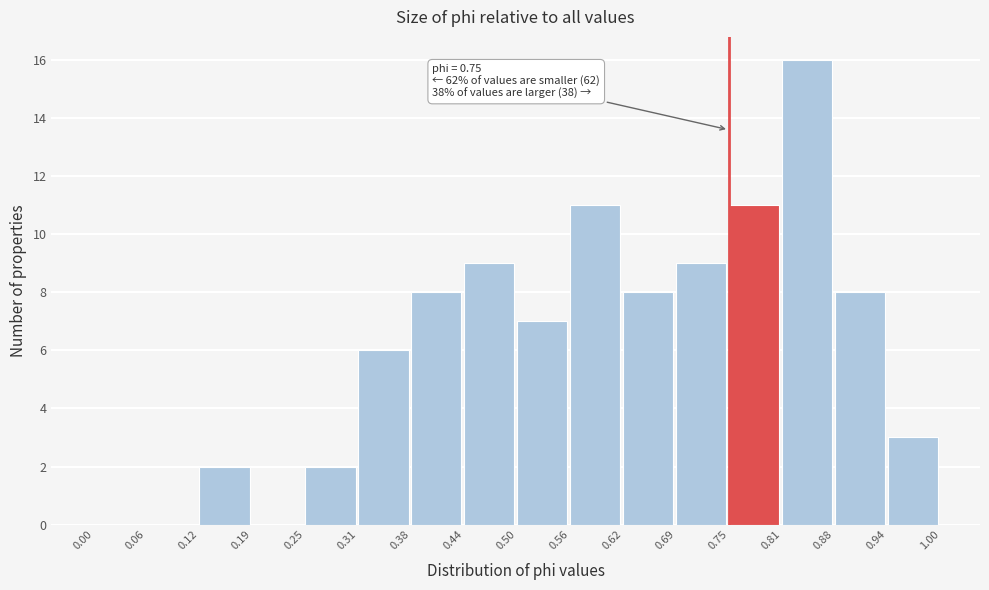

Which range on the x-axis has the tallest bar?

0.81 to 0.88